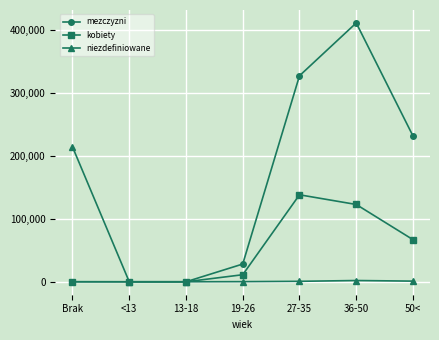

What is the label of the 1st point from the left?

Brak